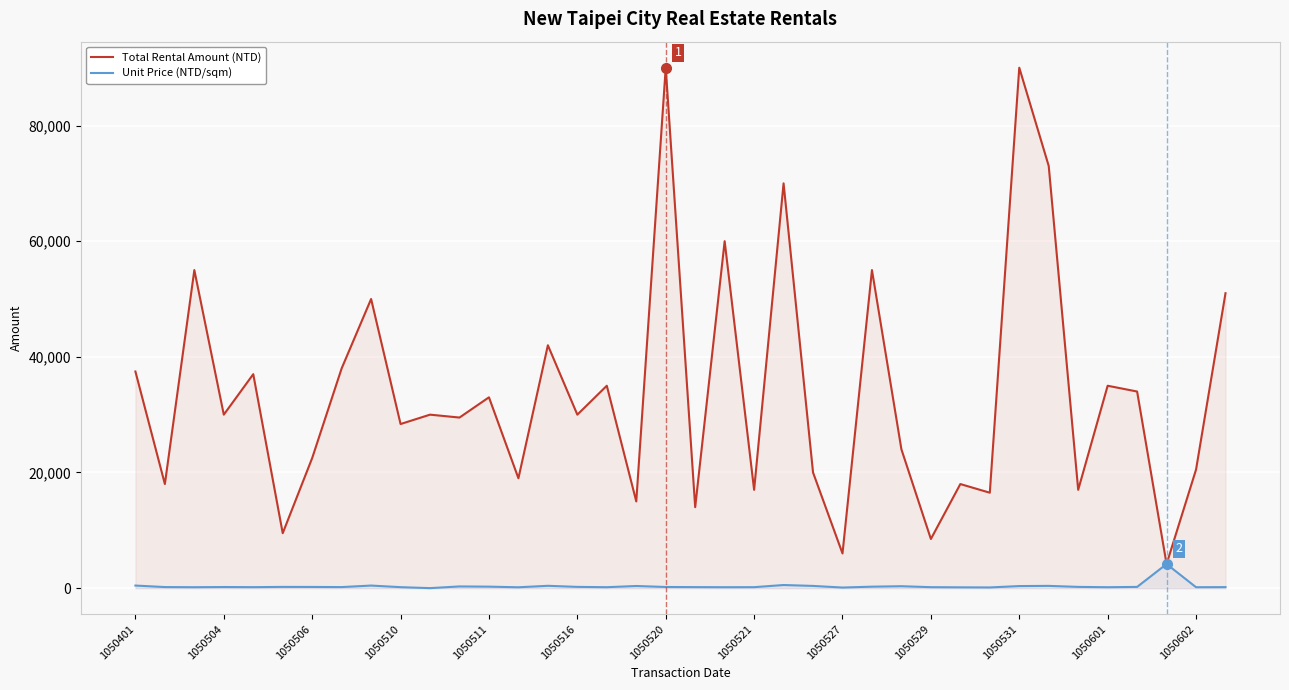

True or false: Unit Price (NTD/sqm) has a value of 158 at 26.

False